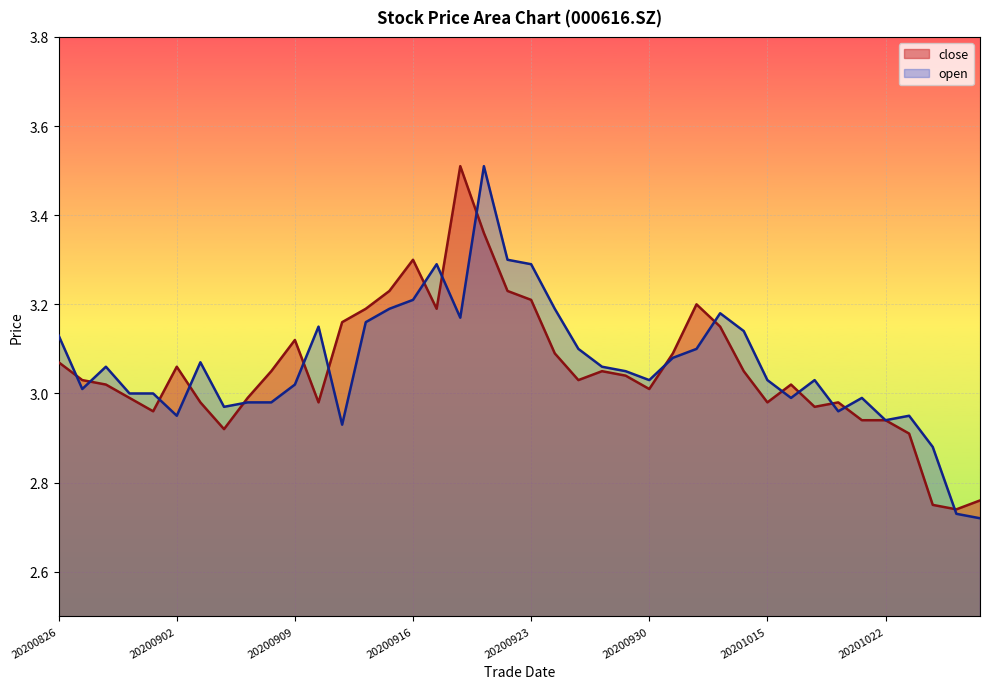

How many lines are shown in the chart?

2